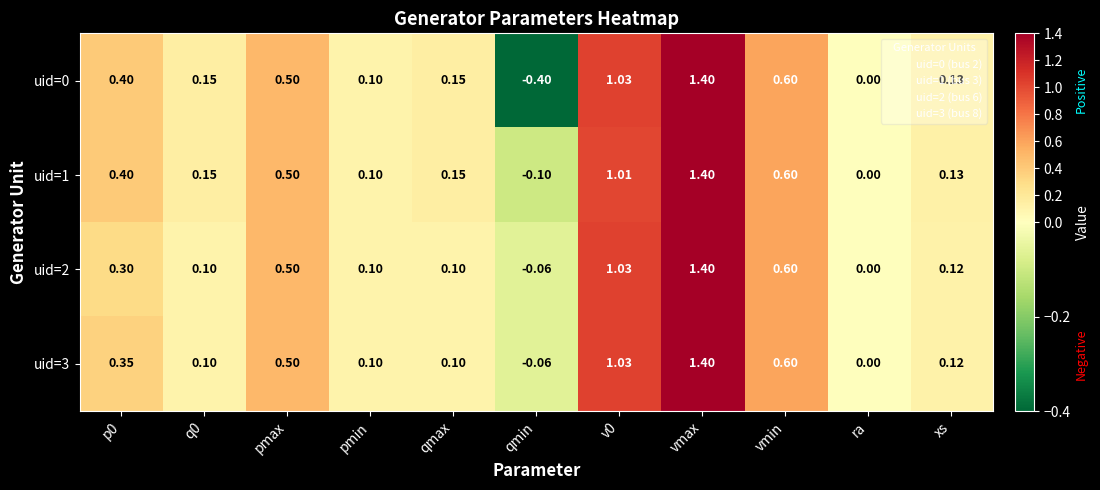

At which category does the chart reach its minimum across all series?

qmin